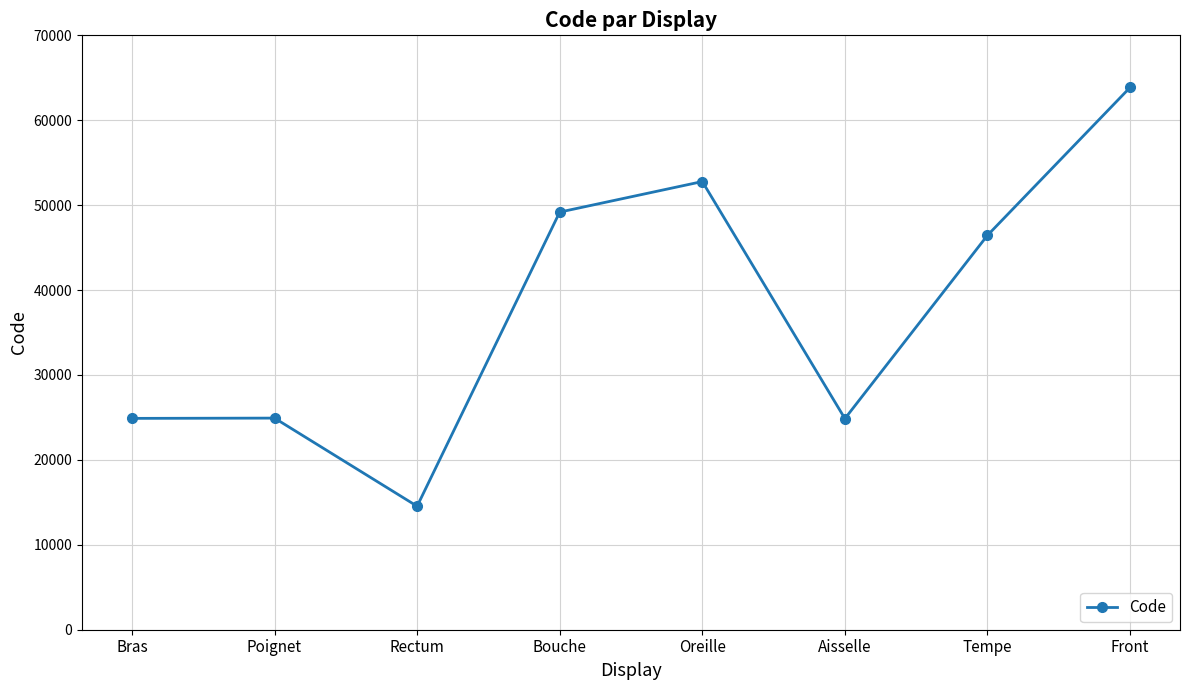

How many points are lower than both their immediate neighbors (excluding endpoints)?

2